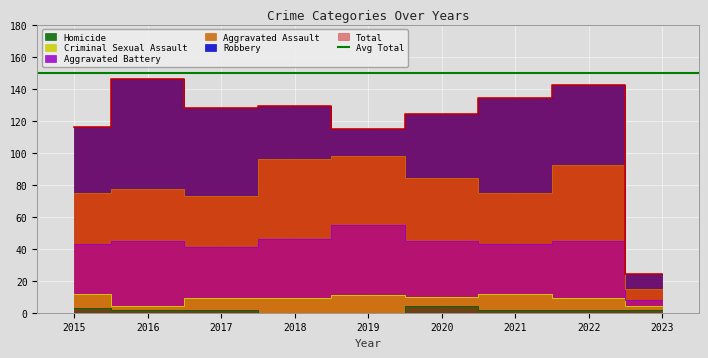

Which series has the largest range (max minus min)?

Total